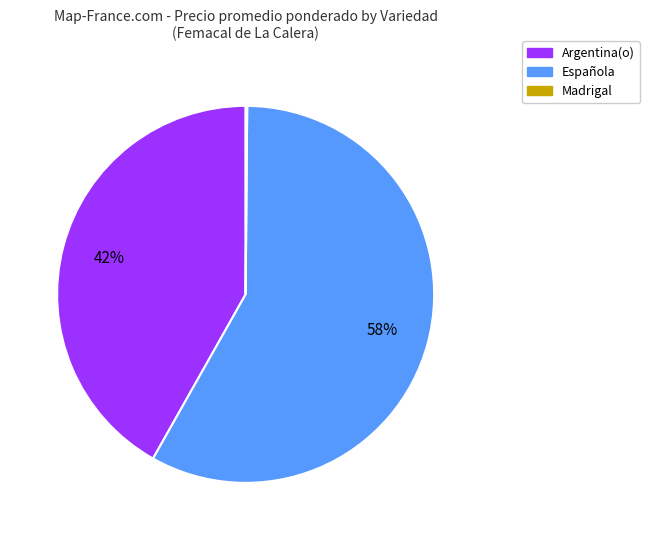

Does any single category account for the majority?

Yes